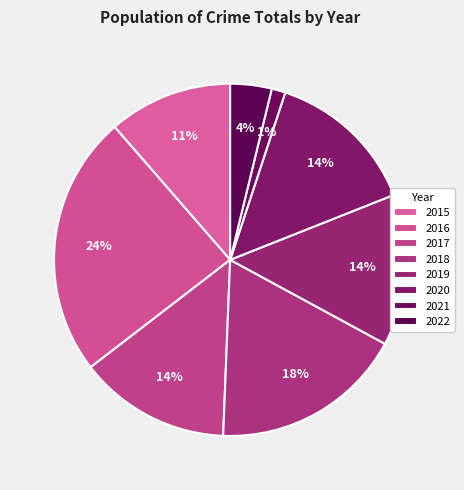

What is the ratio of the value at 2019 to the value at 2022?

3.7